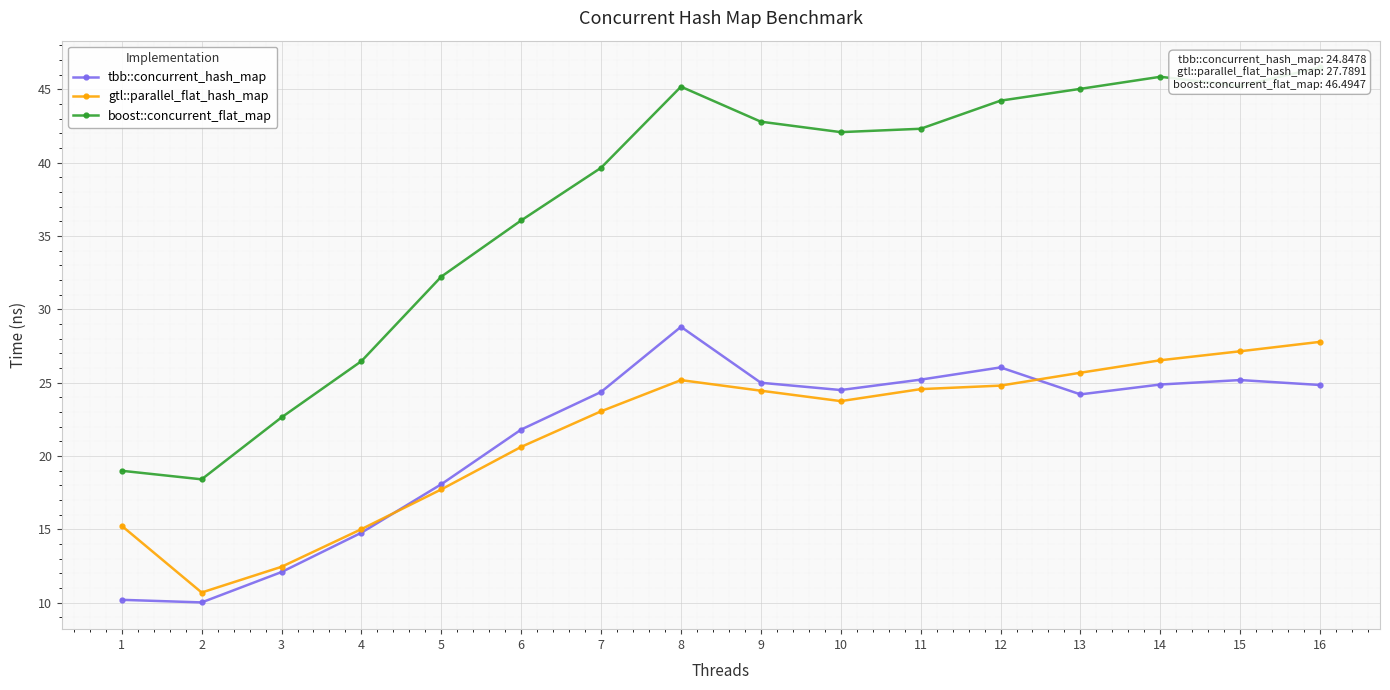

Which series has the largest total across all categories?

boost::concurrent_flat_map